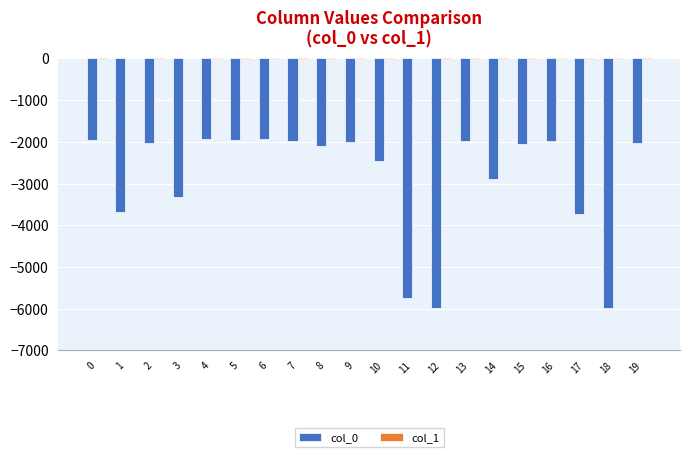

Count the number of categories in the chart.

20